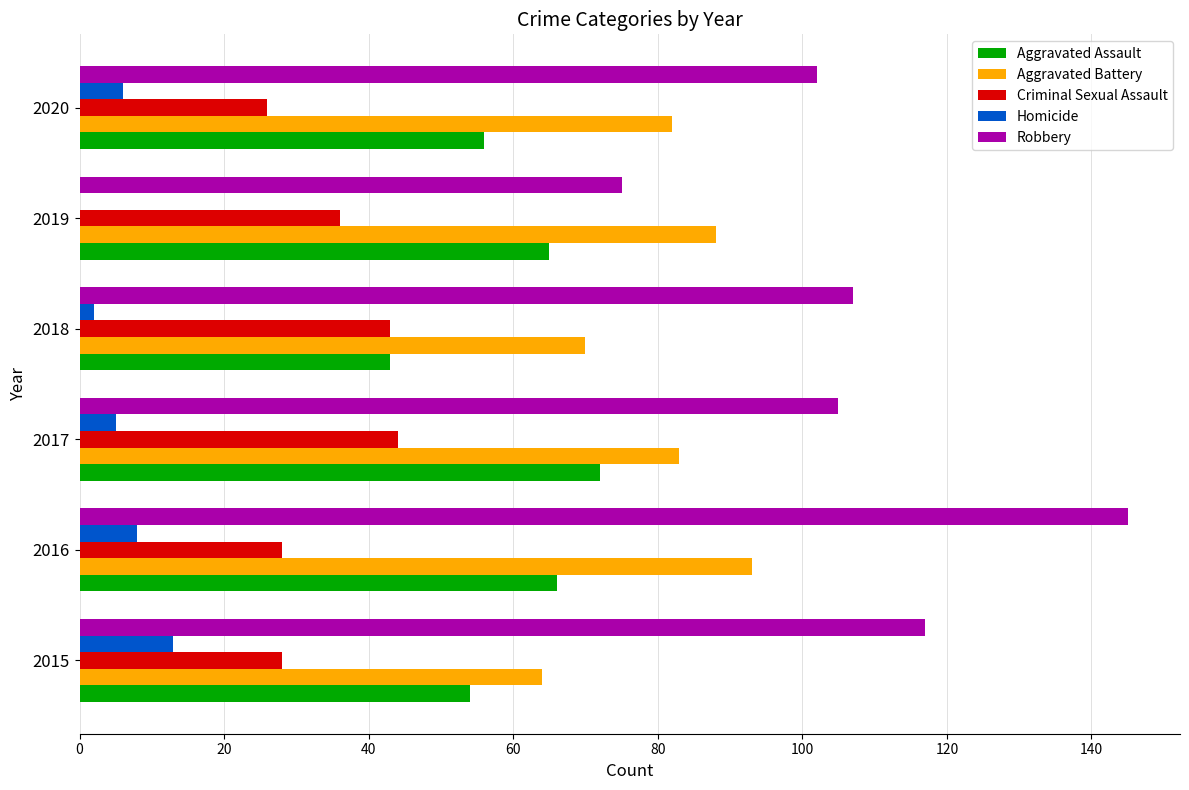

What is the sum of all Homicide values?

34